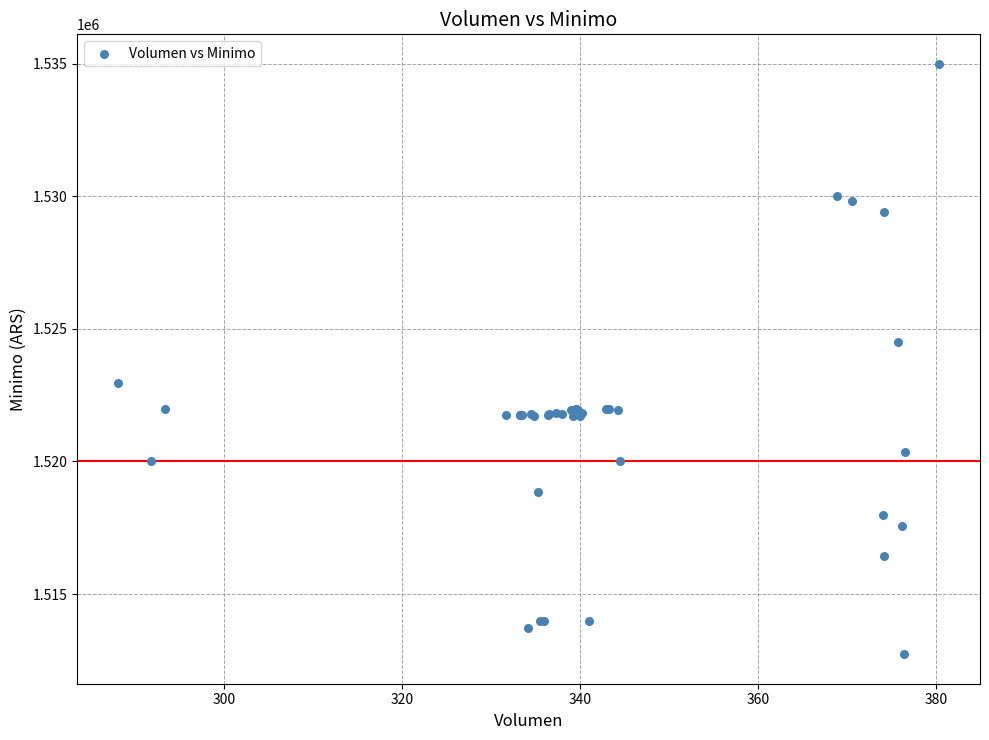

What Y value in the scatter plot is closest to 1523862?

1524513